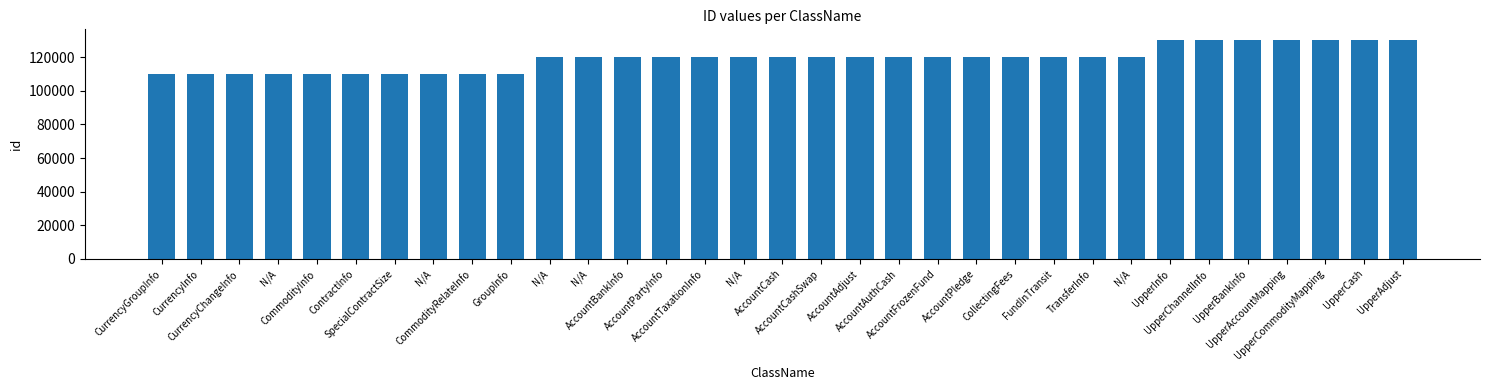

What is the difference between the values at AccountCashSwap and AccountFrozenFund?

50